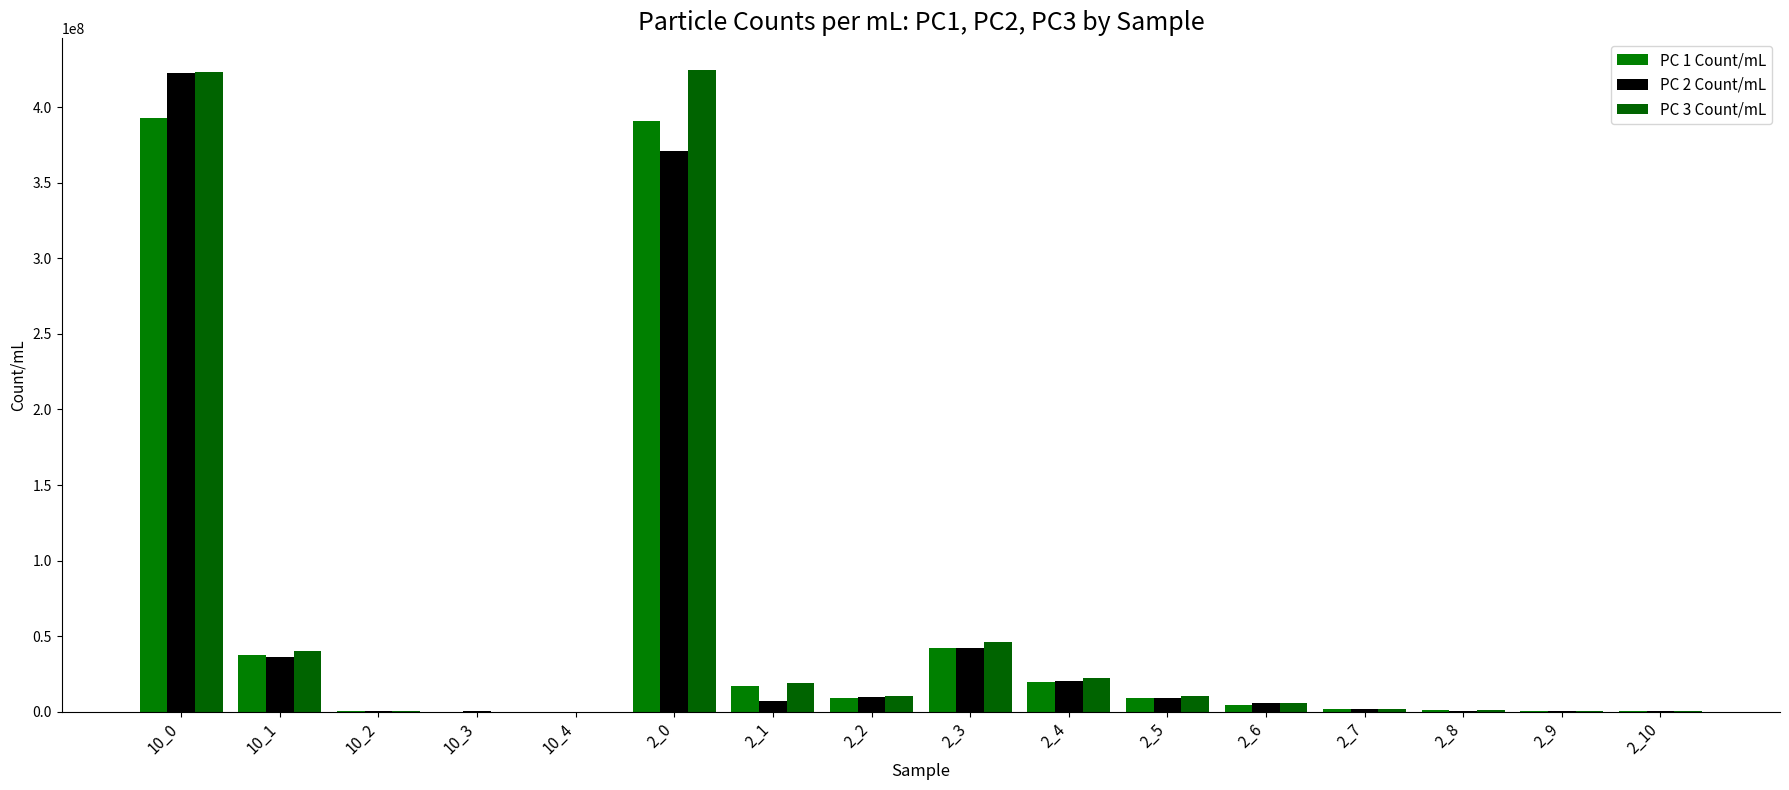

How many categories are shown in the chart?

16